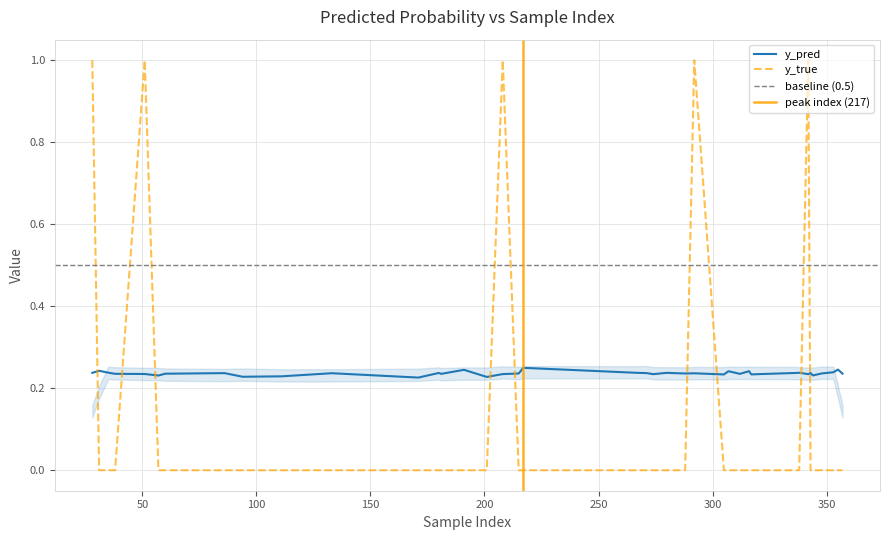

True or false: y_true and y_pred cross at least once.

True